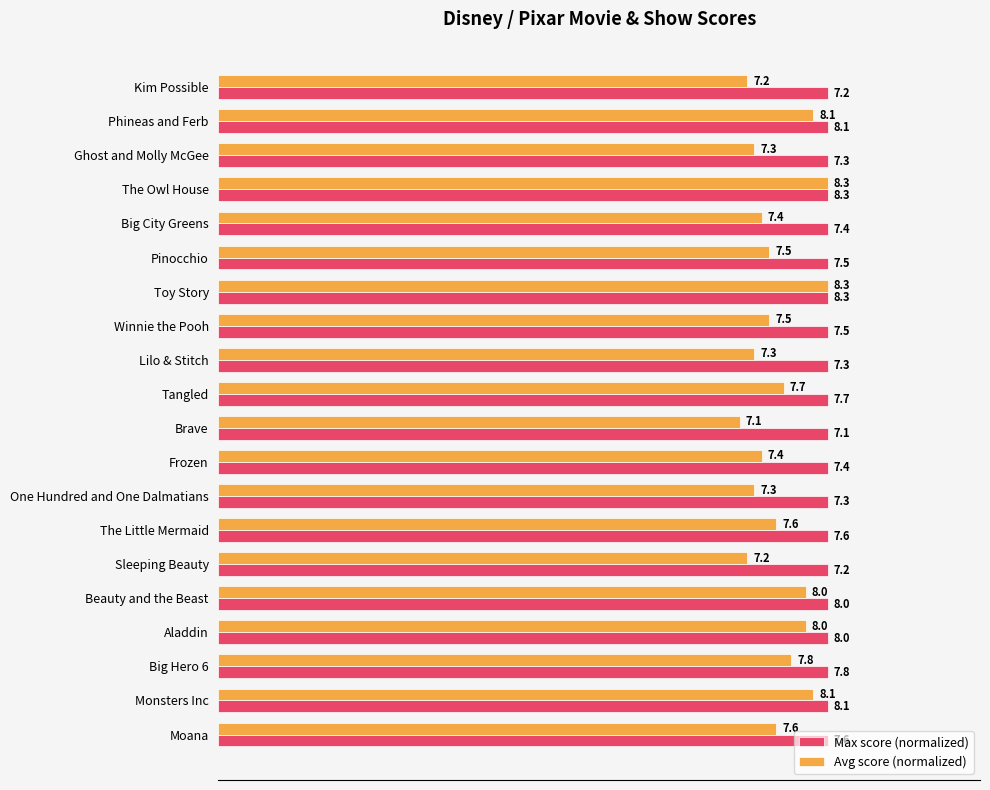

Which series has the largest total across all categories?

Avg score (normalized)